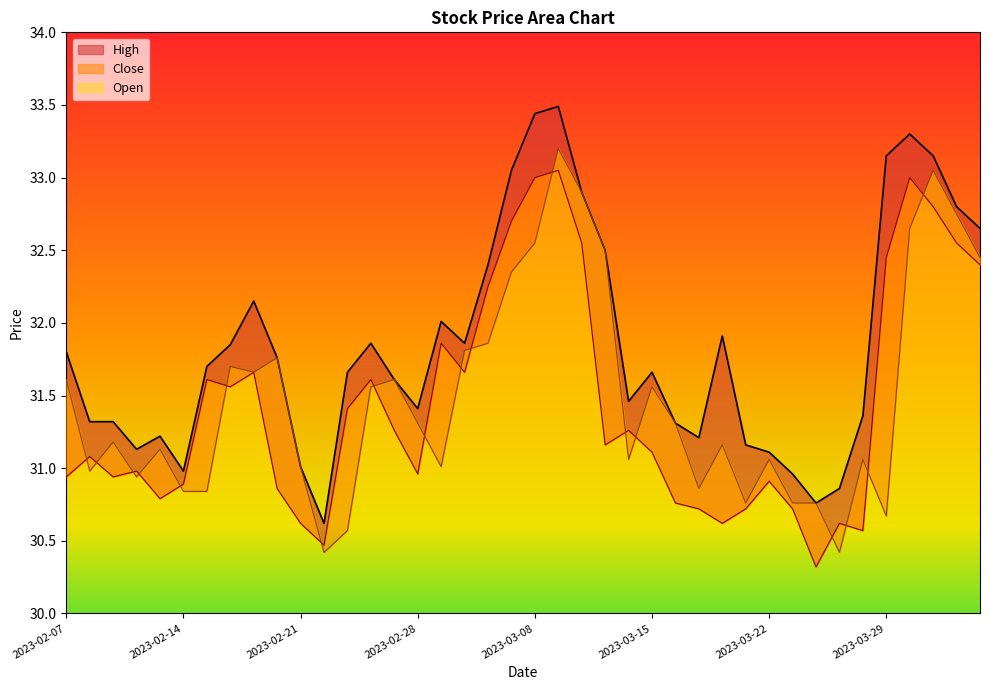

What are all the series names shown in the legend?

High, Close, Open